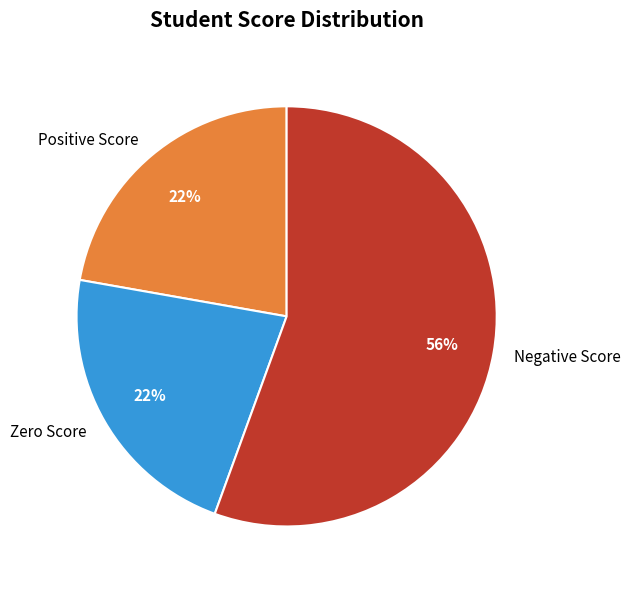

To the nearest percent, what is the average slice percentage?

33%